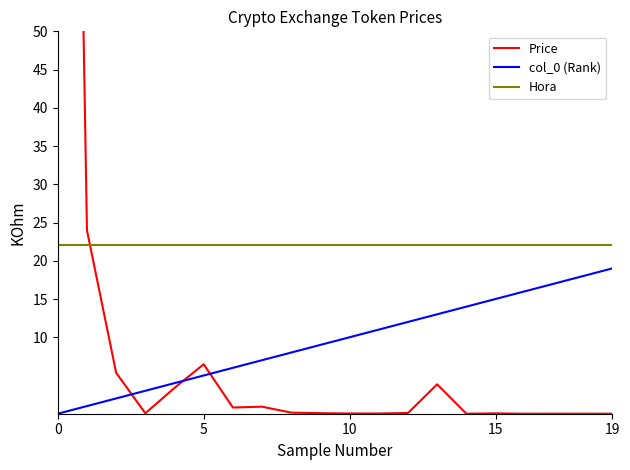

The value of col_0 (Rank) at 17 is 17.0. True or false?

True